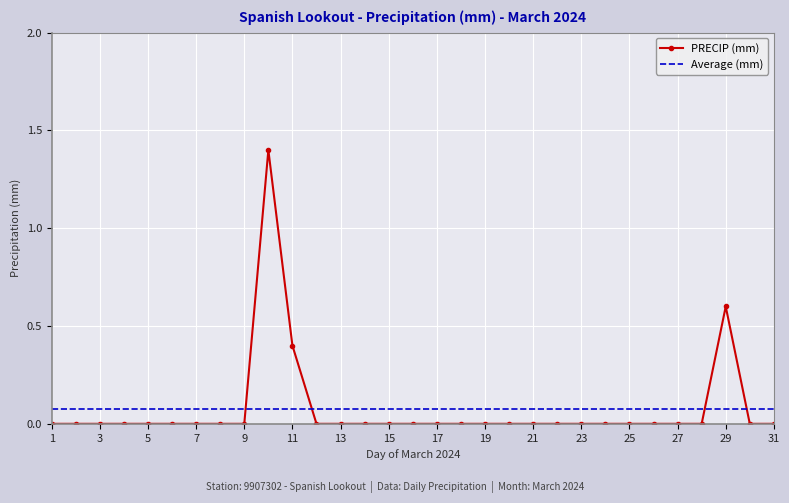

What is the highest value of the PRECIP (mm) series?

1.4